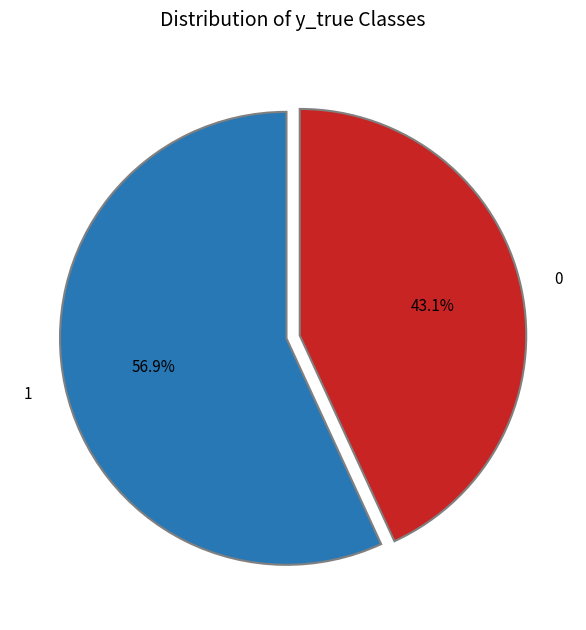

To the nearest percent, what is the difference between the largest and smallest slice percentages?

14%